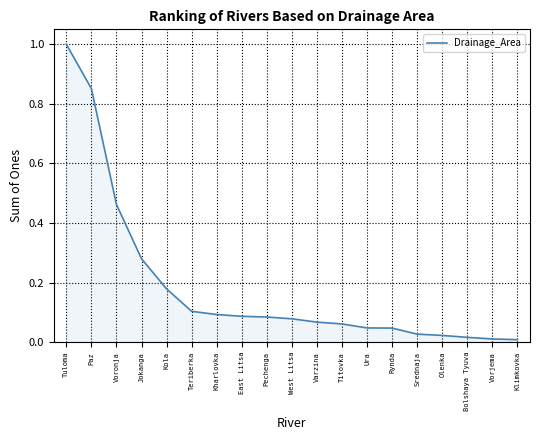

How many distinct data groups are displayed?

1